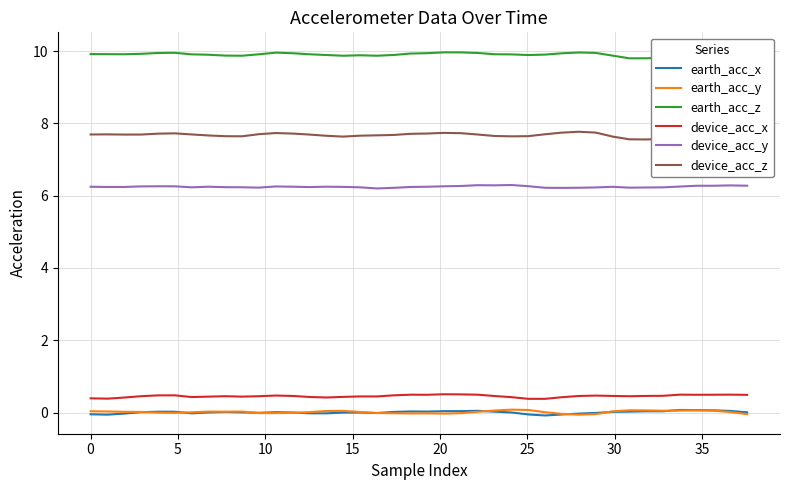

What is the maximum value shown in the chart?

10.0